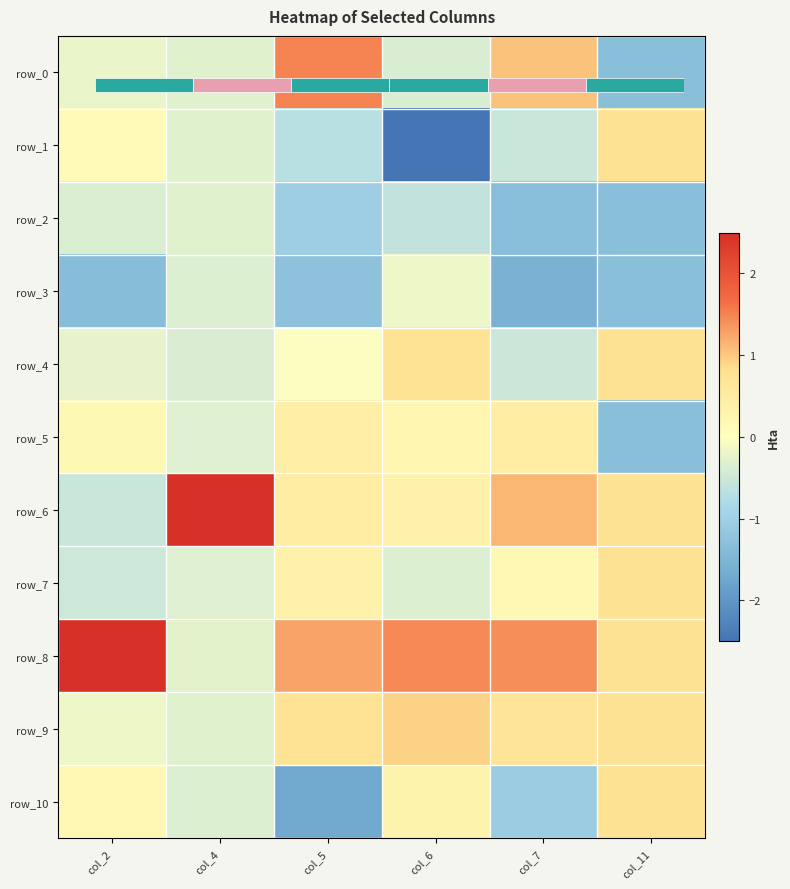

What is the minimum value shown in the chart?

-2.5